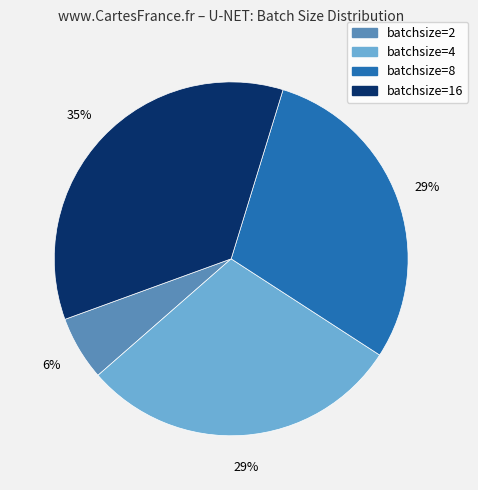

Is there any slice that represents more than half of the pie?

No